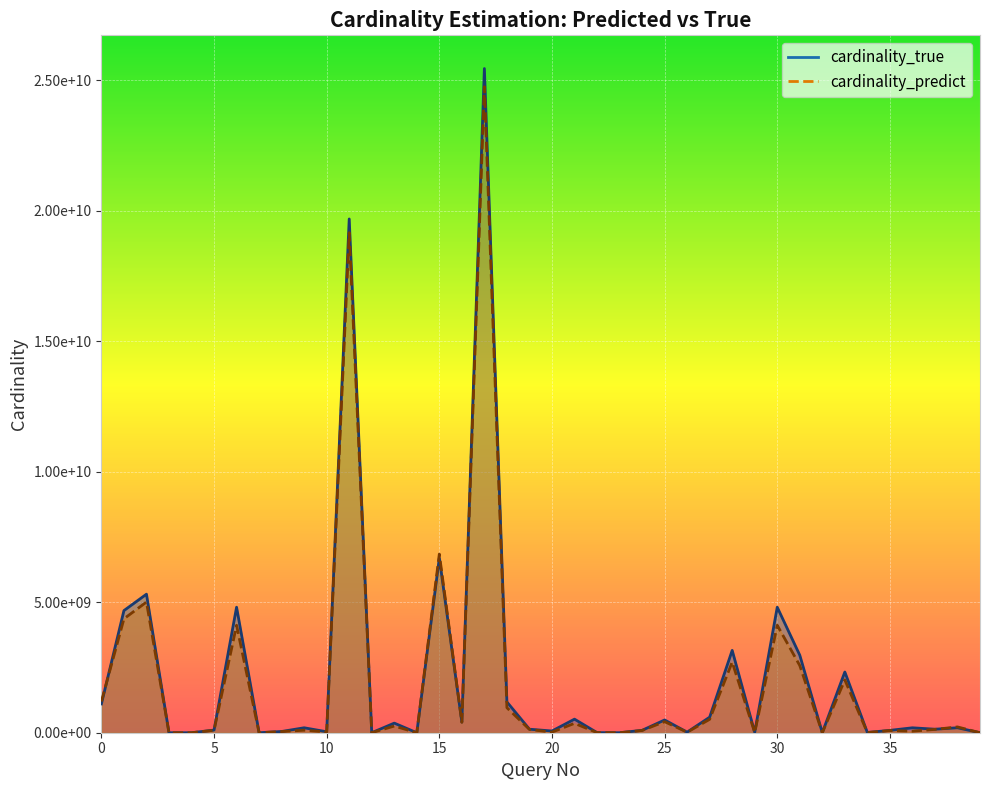

Which series has the largest total across all categories?

cardinality_true